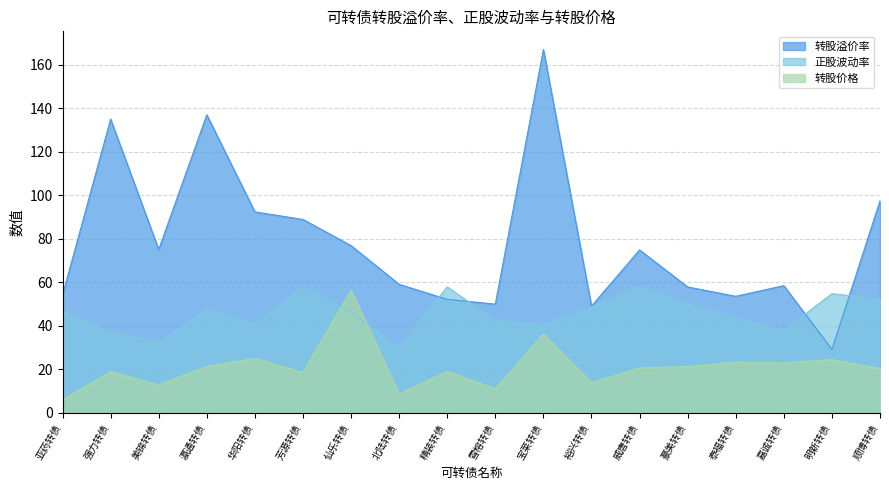

Is it true that 转股价格 equals 18.6 at 芳源转债?

True